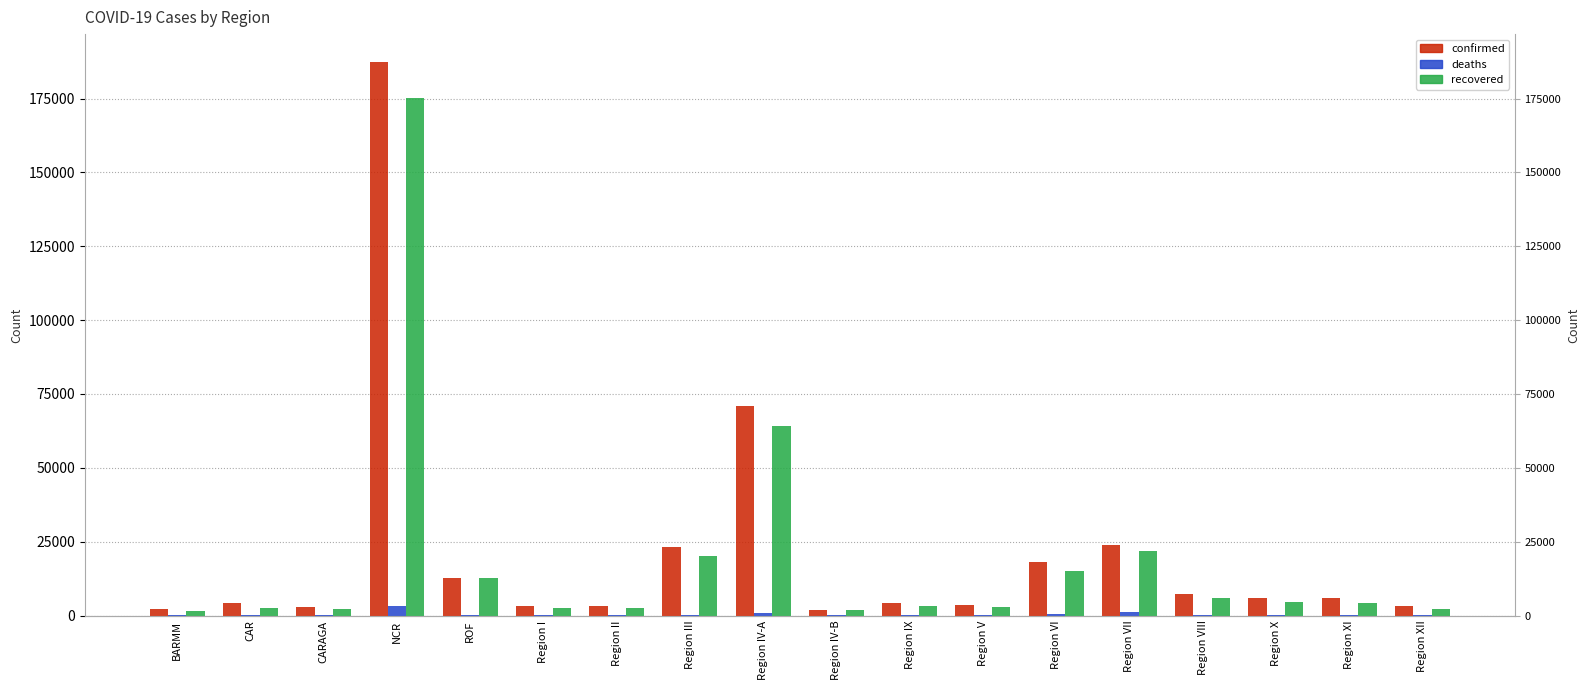

Reading left to right, list all the values displayed in this chart.

confirmed: 2090	4171	2976	187428	12865	3177	3171	23217	70868	2022	4130	3428	17963	23960	7144	5779	5855	3252
deaths: 56	41	85	3354	36	89	39	343	859	29	126	100	419	1325	59	116	150	81
recovered: 1665	2579	2219	175025	12596	2670	2589	20102	64217	1848	3110	2832	15189	21701	6039	4469	4165	2346